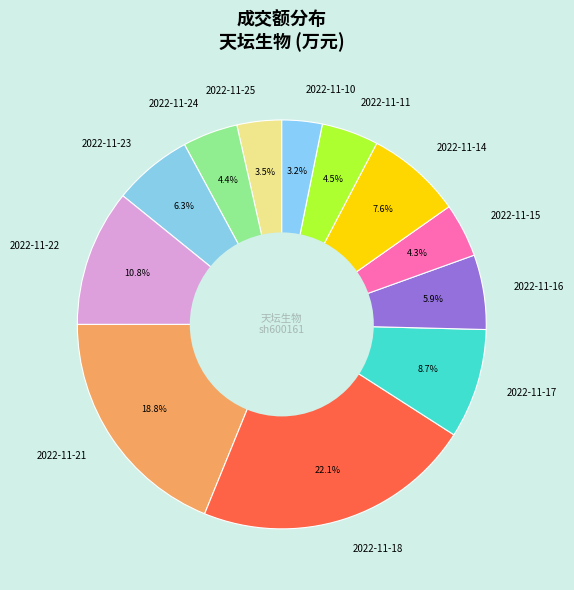

What is the largest slice in the pie chart?

2022-11-18